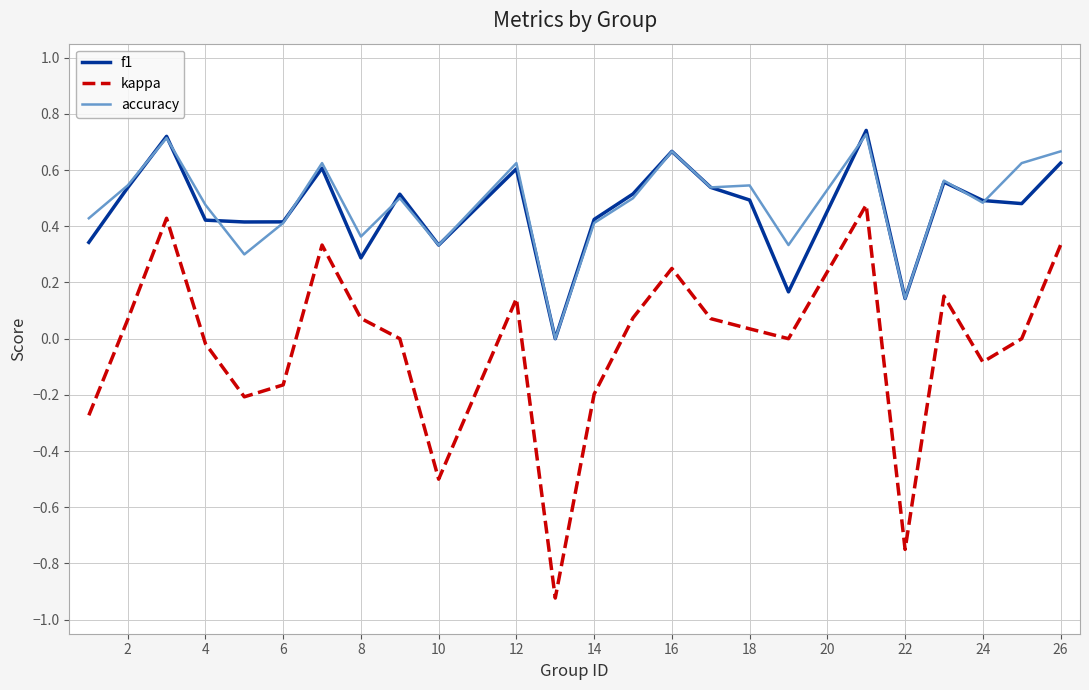

Which series has the widest spread of values?

kappa